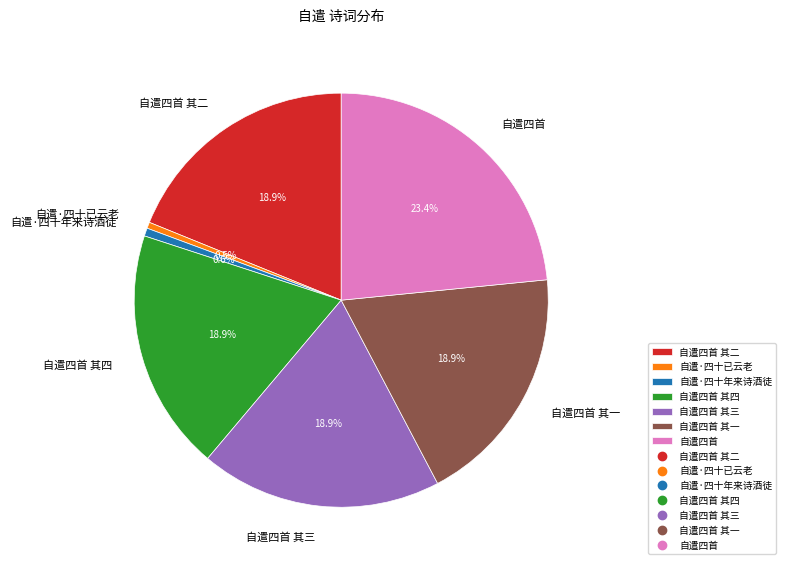

Which slice is the largest?

自遣四首